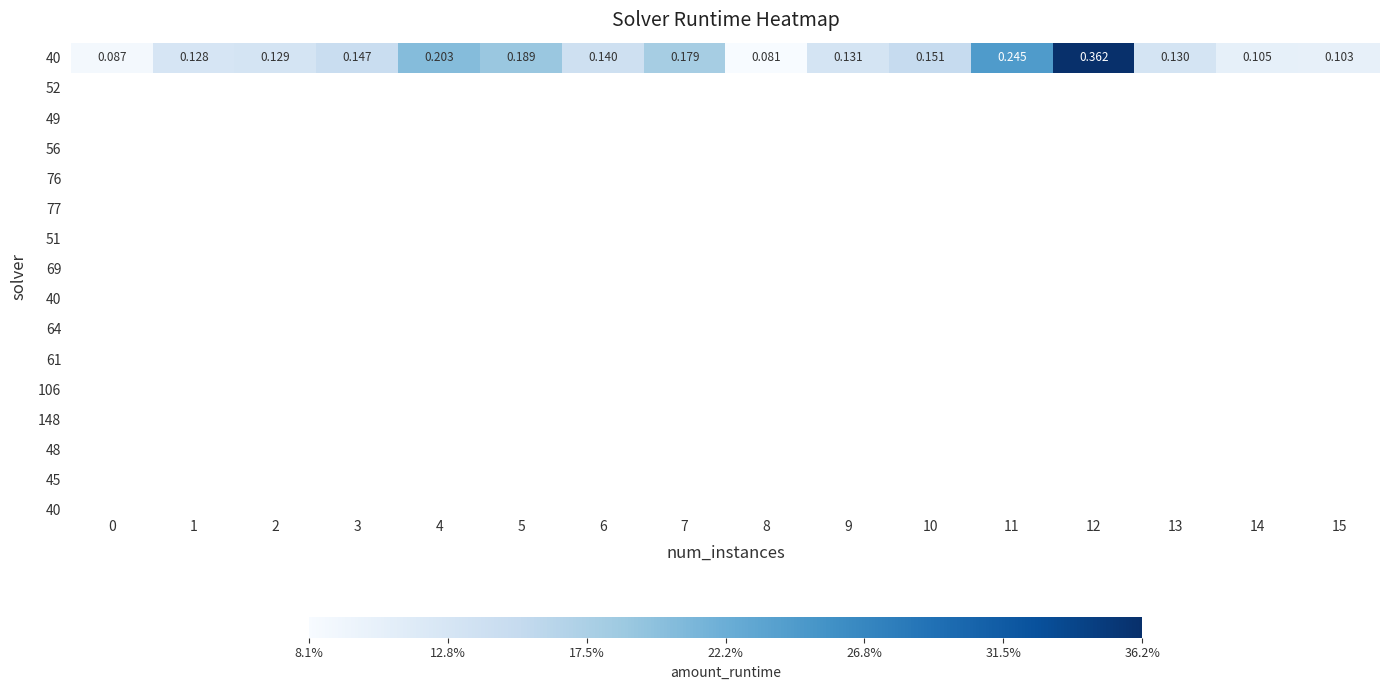

Rank the categories by value from lowest to highest.

8, 0, 15, 14, 1, 2, 13, 9, 6, 3, 10, 7, 5, 4, 11, 12